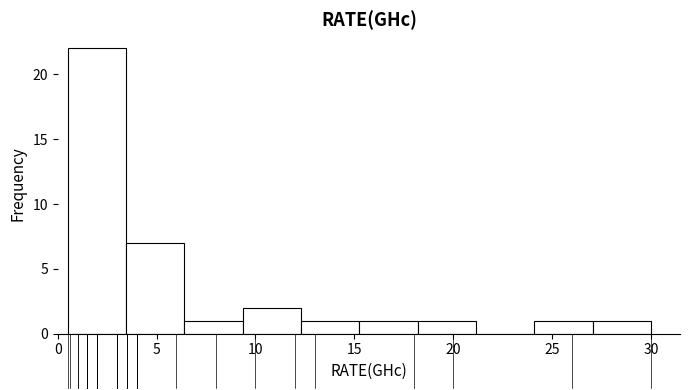

Reading left to right, list every bar in this chart as the range it spans on the x-axis followed by its height. Neither the bar edges nor the heights are printed on the chart, so give them approximately, as read against the axes.

0.50 to 3.45: 22
3.45 to 6.40: 7
6.40 to 9.35: 1
9.35 to 12.30: 2
12.30 to 15.25: 1
15.25 to 18.20: 1
18.20 to 21.15: 1
21.15 to 24.10: 0
24.10 to 27.05: 1
27.05 to 30.00: 1